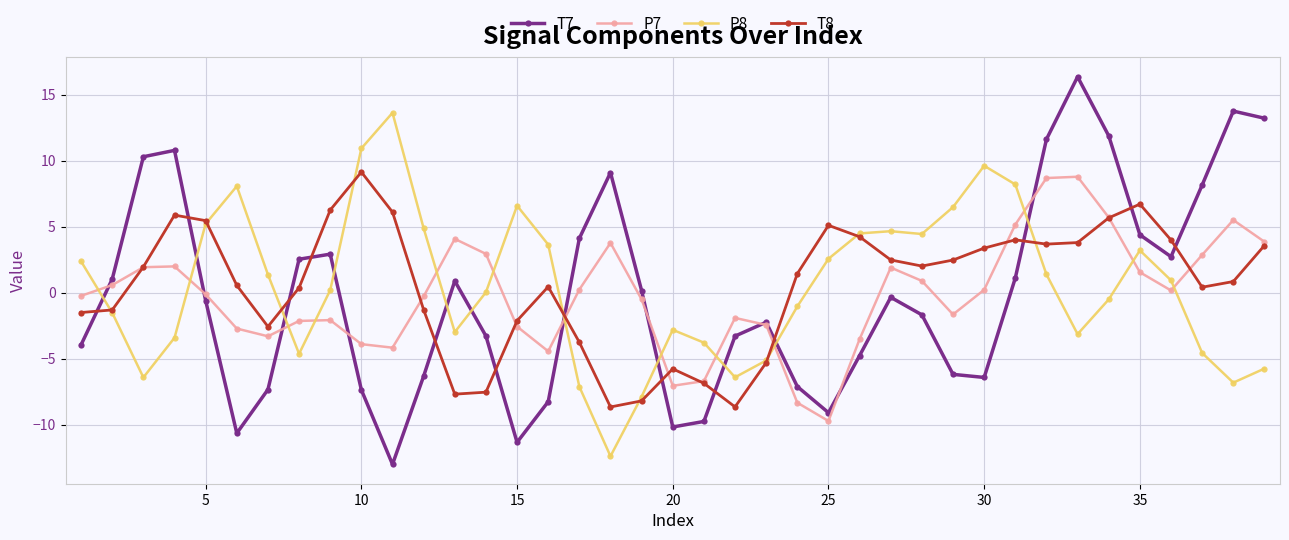

Which series has the largest range (max minus min)?

T7